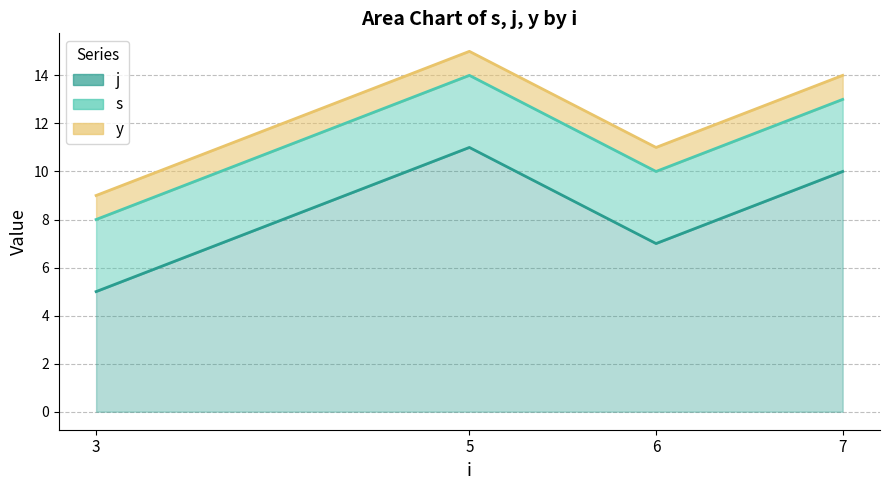

List the series in order of their overall mean, lowest first.

y, s, j